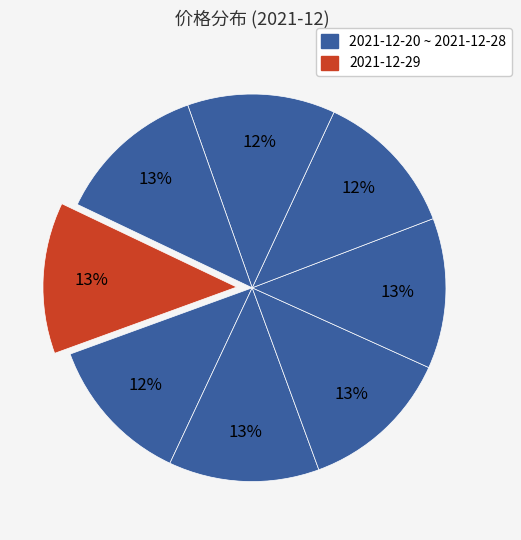

How many slices are in this pie chart?

8